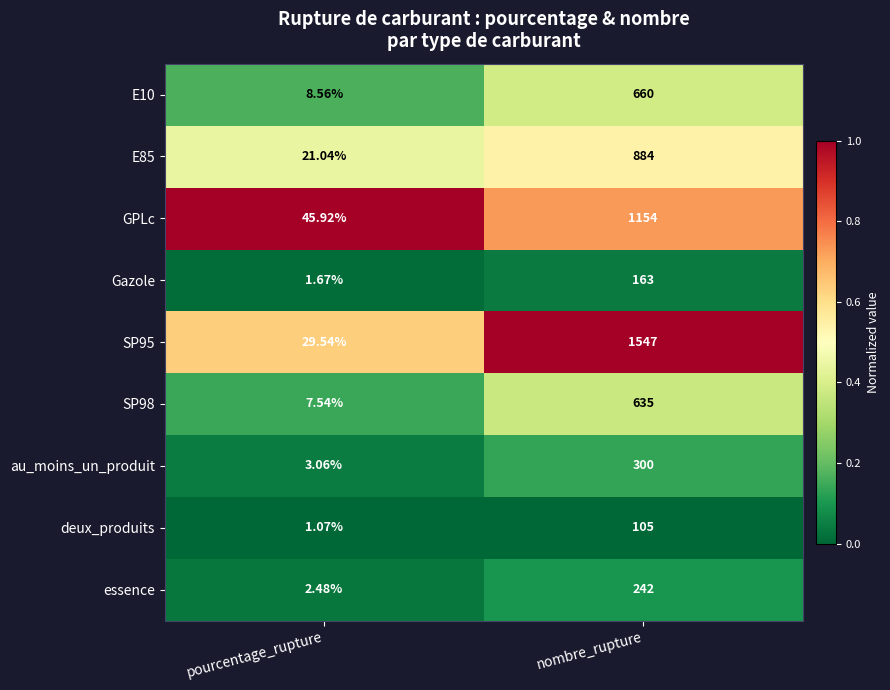

Rank the series at nombre_rupture from highest to lowest value.

SP95, GPLc, E85, E10, SP98, au_moins_un_produit, essence, Gazole, deux_produits